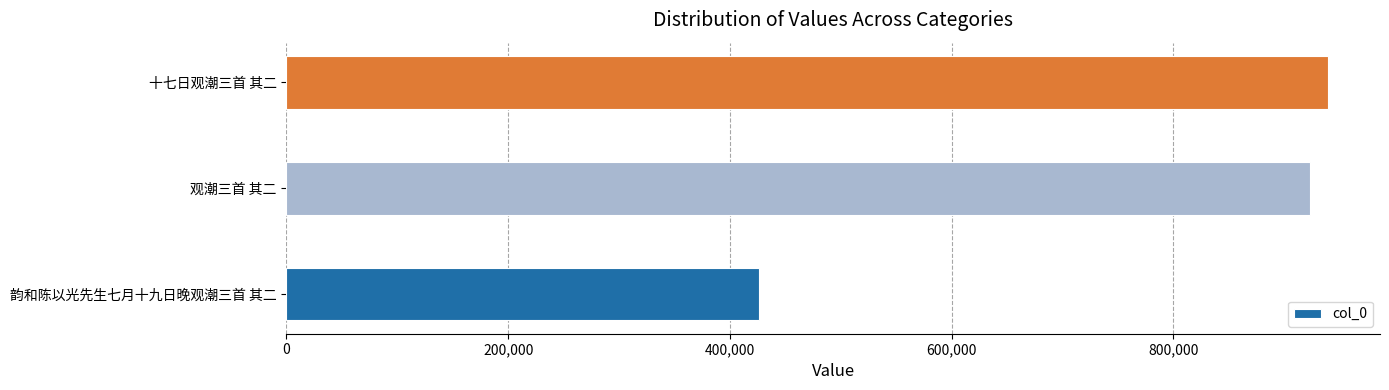

Does the chart contain stacked bars?

No